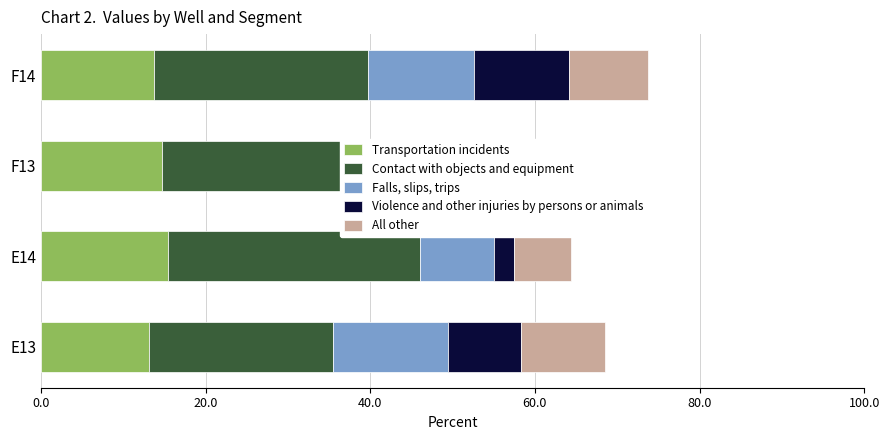

What position from the left is F14?

4